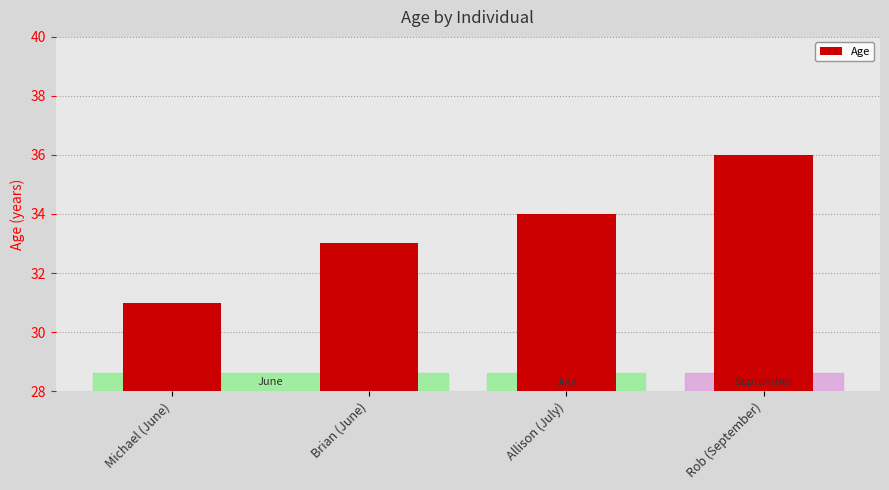

Rank the categories by value from highest to lowest.

Rob (September), Allison (July), Brian (June), Michael (June)